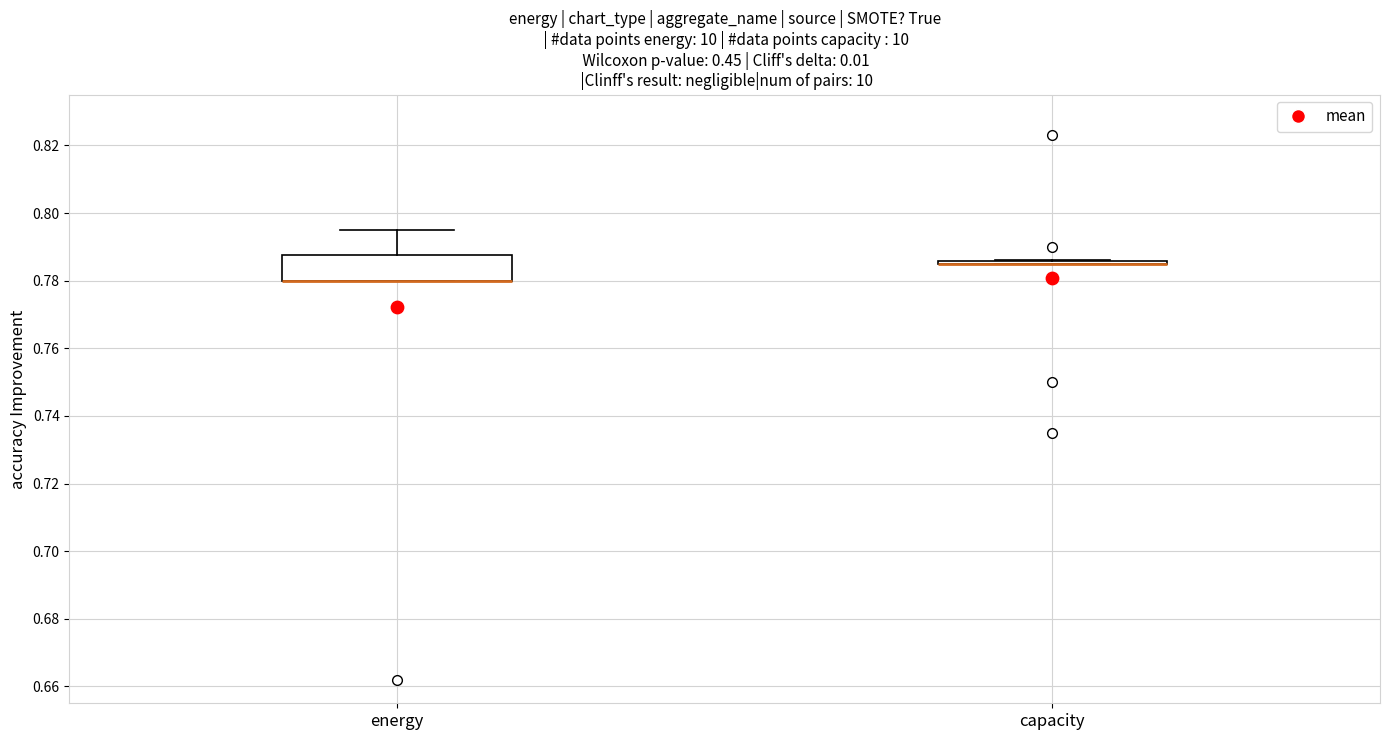

Comparing the boxes themselves (not the whiskers), which one is the tallest?

energy